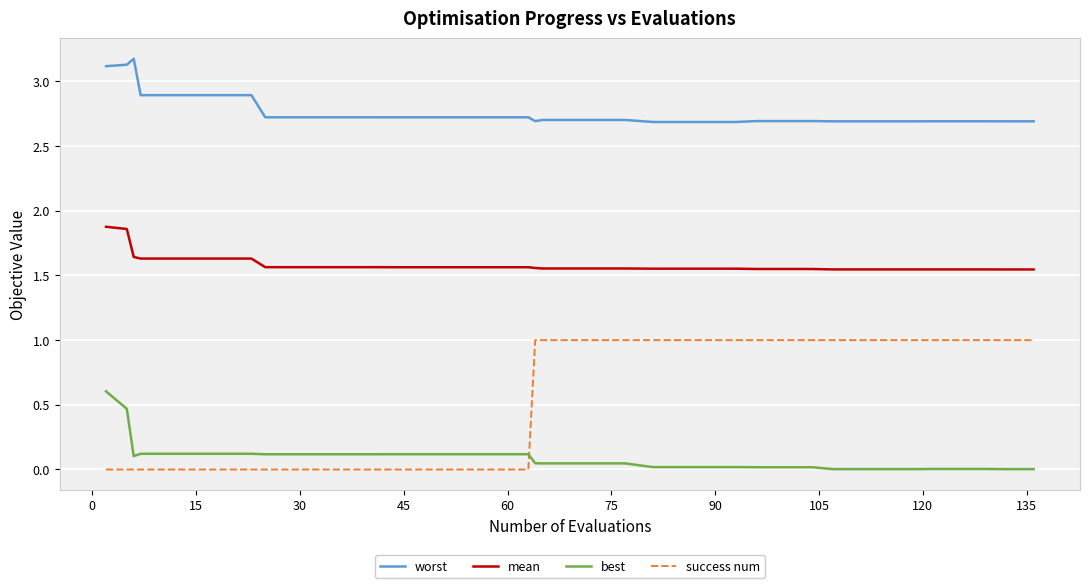

True or false: best and worst intersect in this chart.

False